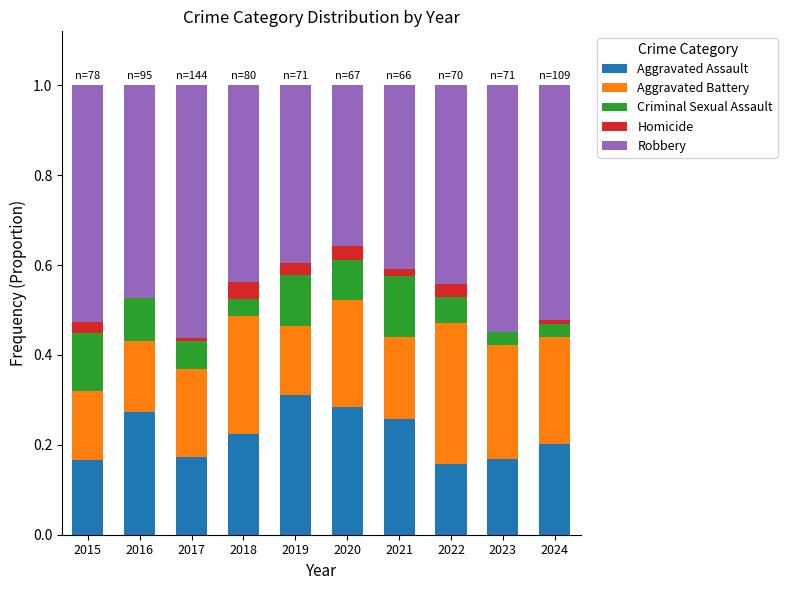

The value of Aggravated Assault at 2023 is 0.2. True or false?

True